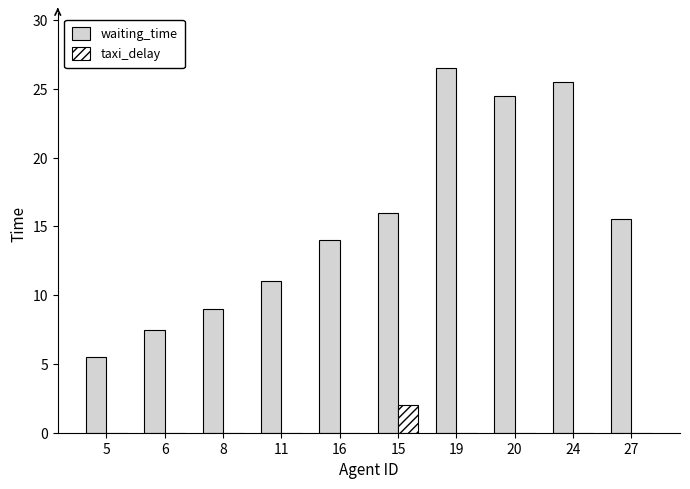

At which category does the chart reach its peak across all series?

19